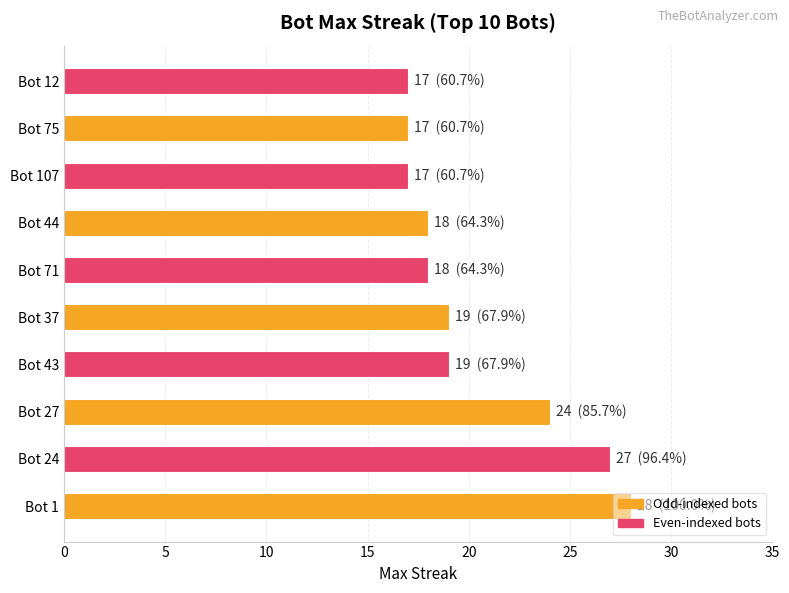

The value at Bot 44 is 25. True or false?

False